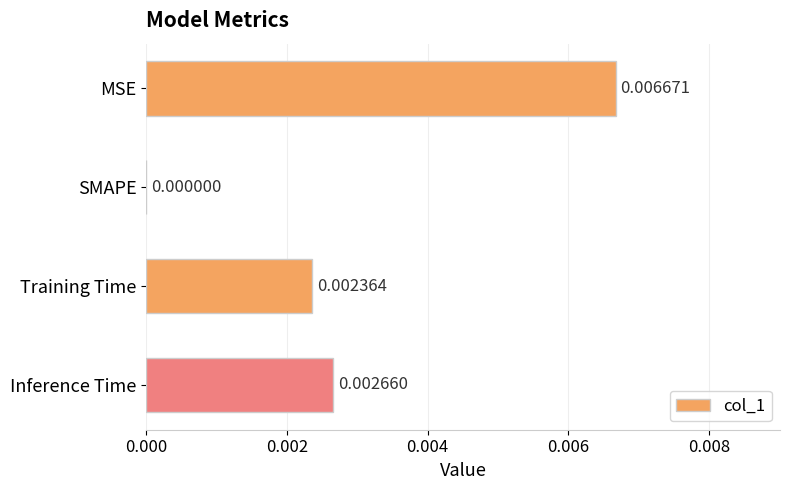

Where is the data nearest to the value 0?

SMAPE